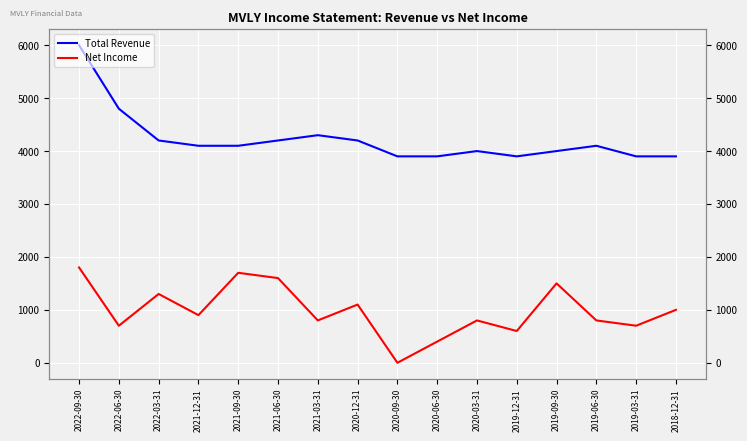

True or false: Net Income and Total Revenue cross at least once.

False